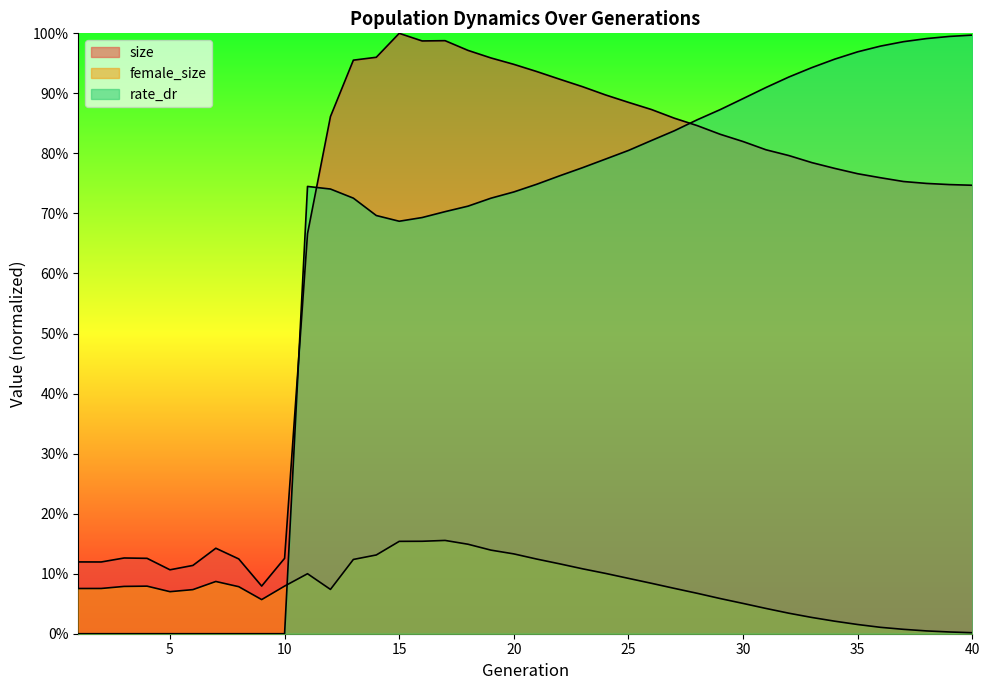

Which has a higher value, 24 or 2?

24